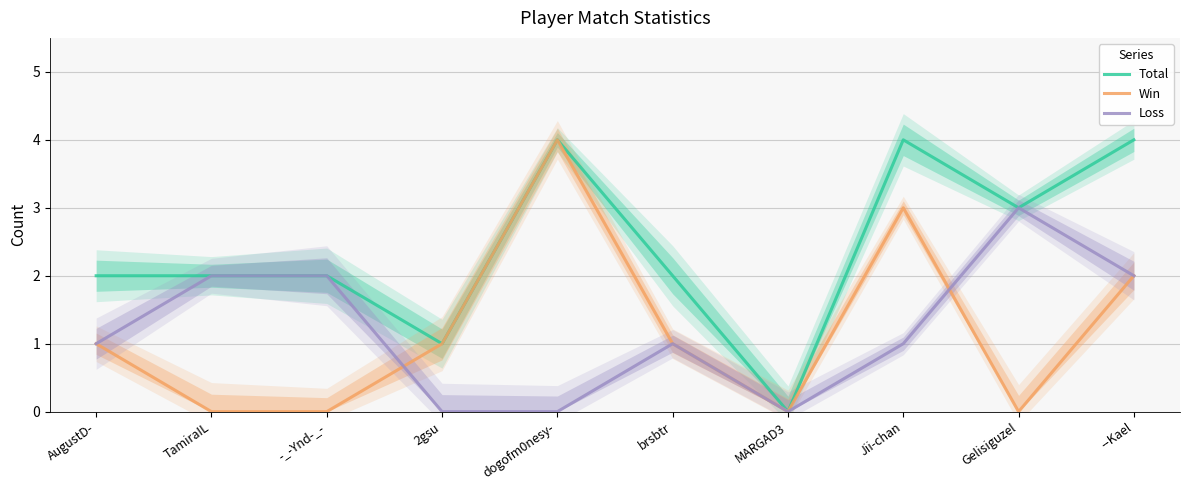

Which series has the widest spread of values?

Total